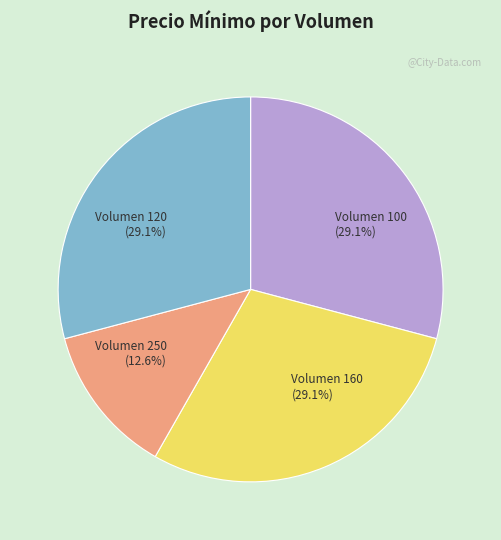

To the nearest percent, what percentage of the pie is Volumen 100?

29%